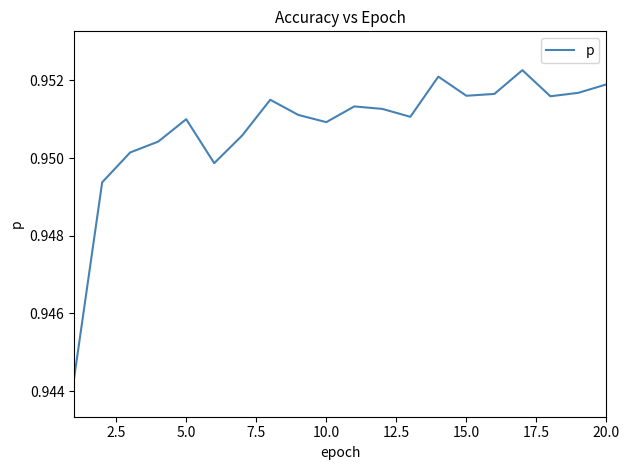

How many lines are shown in the chart?

1